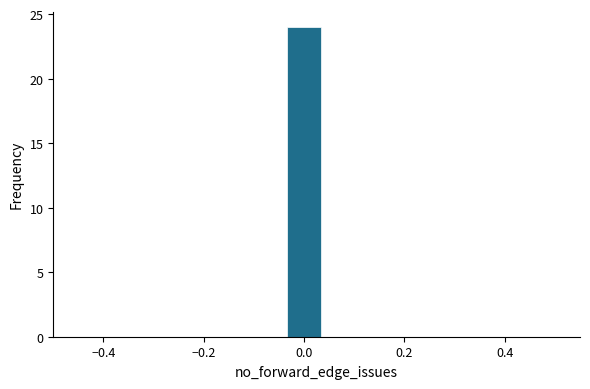

Around what value on the x-axis is the tallest bar? Give the approximate position of its centre, as read against the axis.

0.00